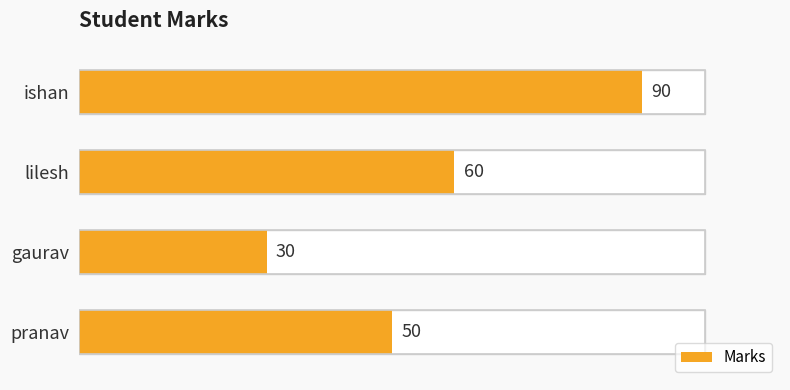

Reading right to left, list all the values displayed in this chart.

50	30	60	90